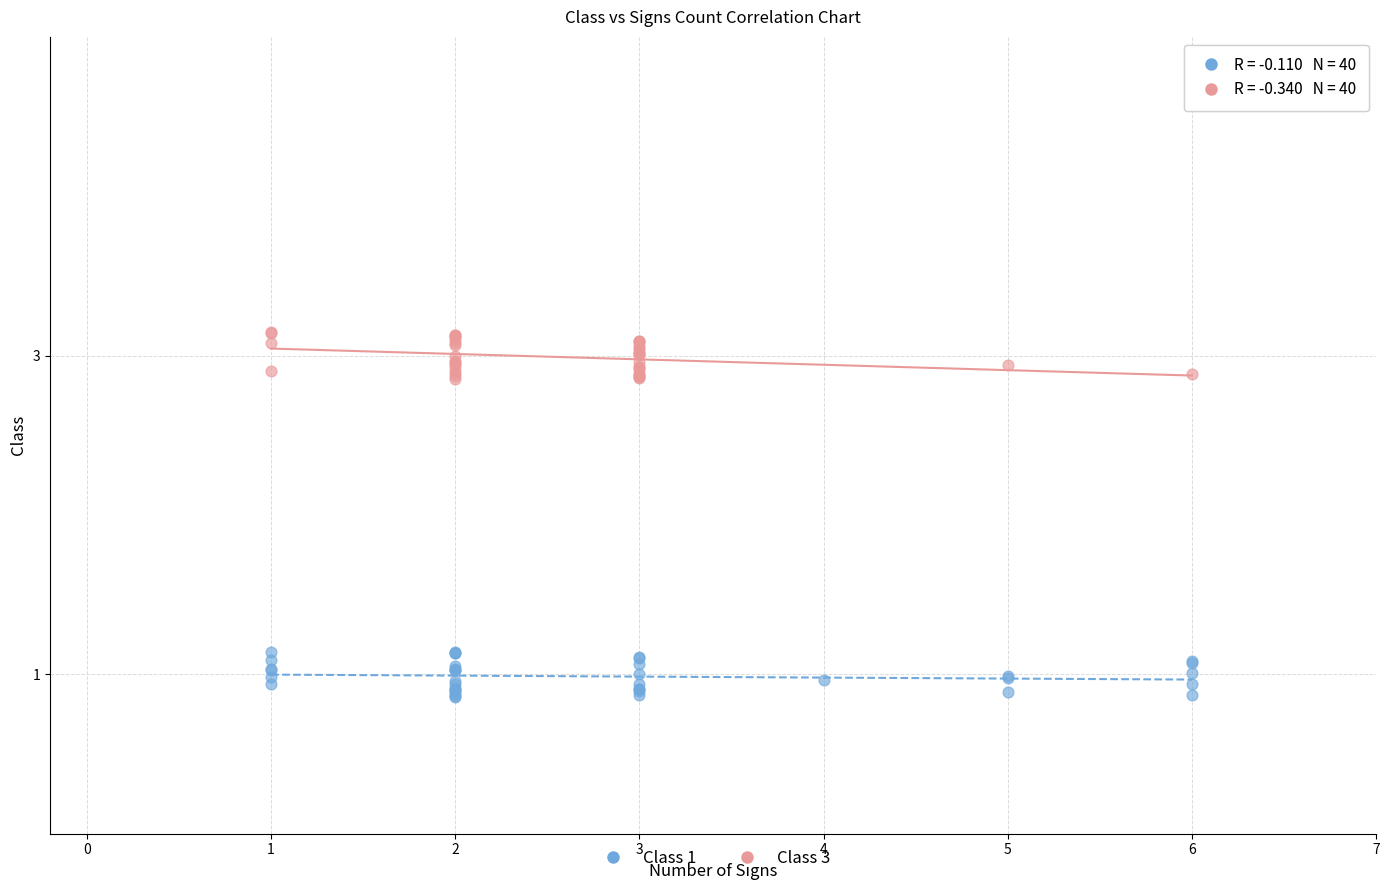

Which series contains the highest Y value?

Class 3